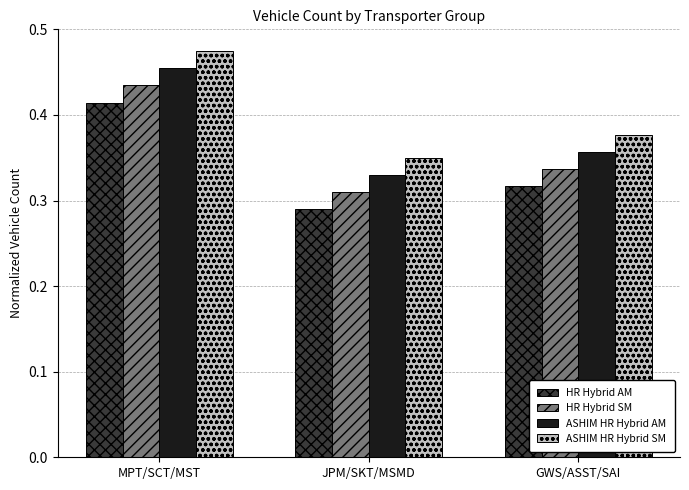

How many HR Hybrid AM values are between 0 and 1?

3